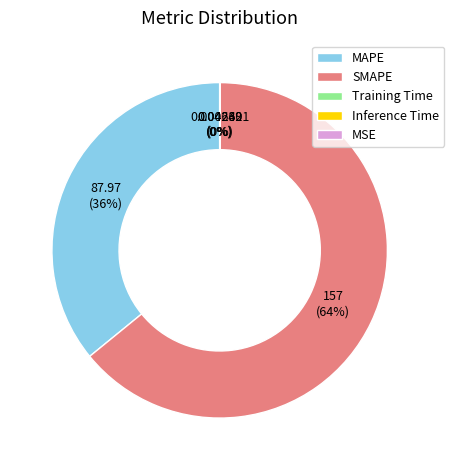

Is there a majority slice in this chart?

Yes